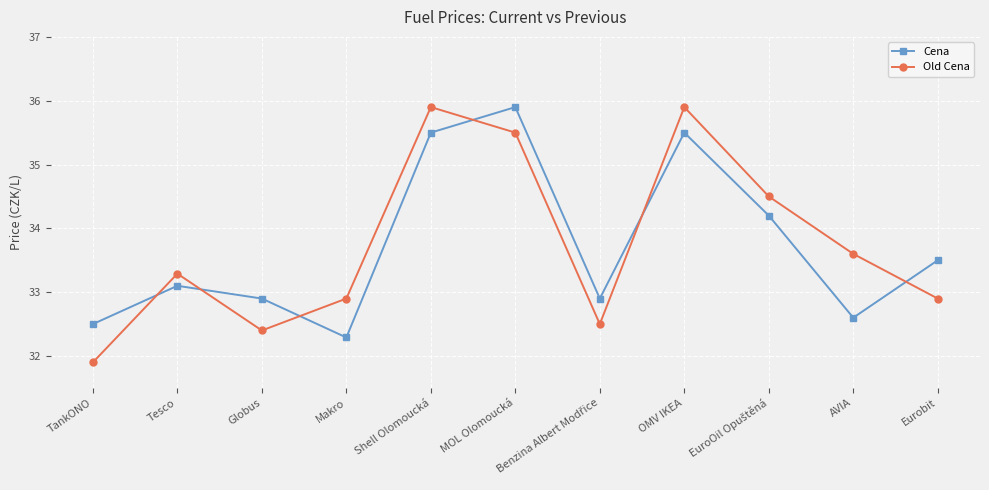

Reading left to right, transcribe all the data shown in this chart.

Cena: 32.5	33.1	32.9	32.3	35.5	35.9	32.9	35.5	34.2	32.6	33.5
Old Cena: 31.9	33.3	32.4	32.9	35.9	35.5	32.5	35.9	34.5	33.6	32.9